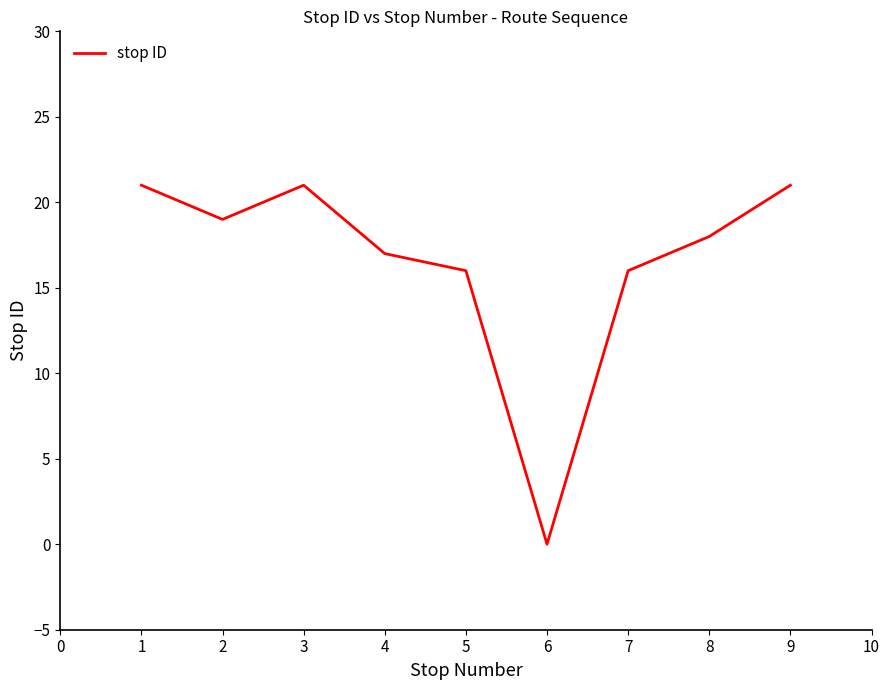

What is the maximum value shown in the chart?

21